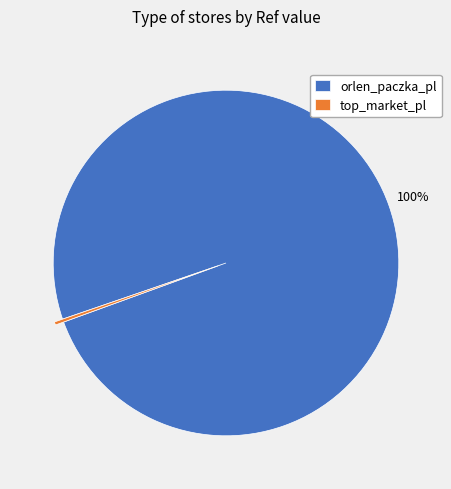

To the nearest percent, what is the average slice percentage?

50%